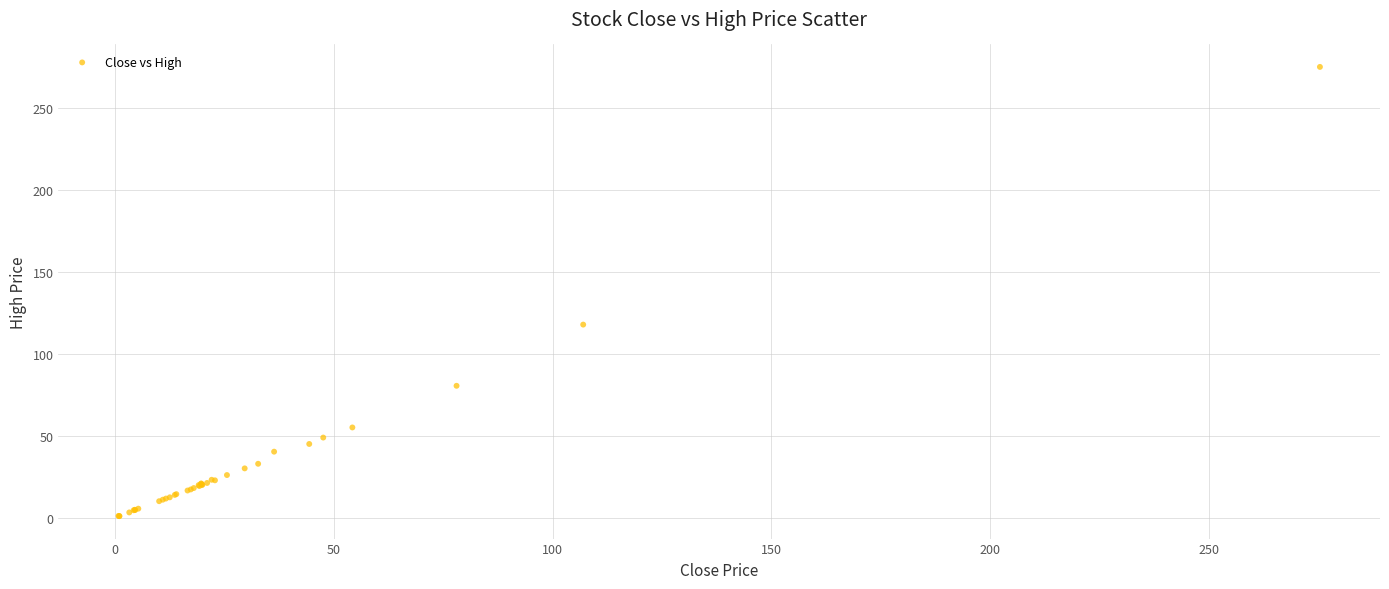

What Y value in the scatter plot is closest to 138?

118.0